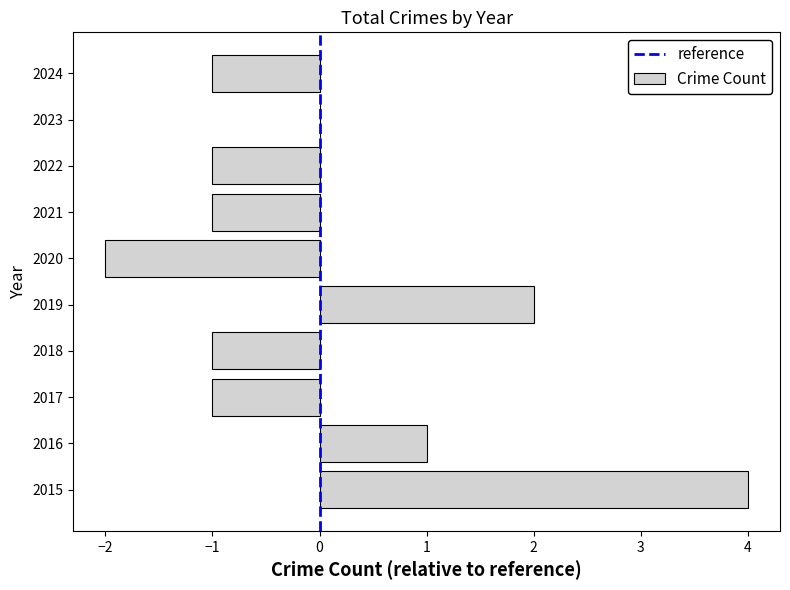

Reading bottom to top, transcribe all the data shown in this chart.

2015=4	2016=1	2017=-1	2018=-1	2019=2	2020=-2	2021=-1	2022=-1	2023=0	2024=-1